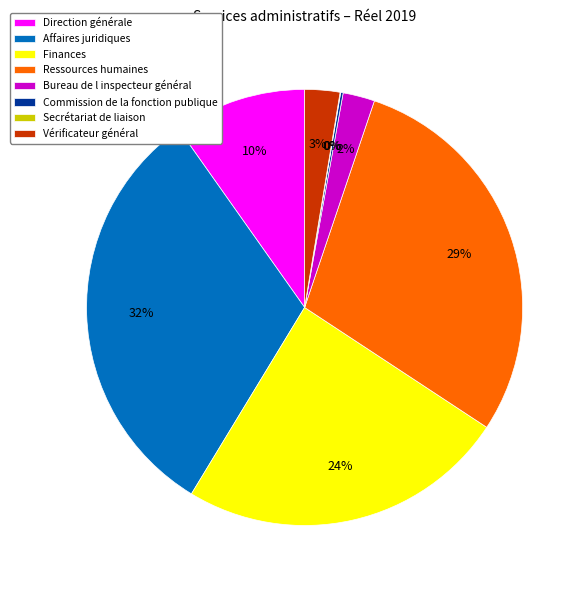

Is Direction générale the majority of the pie?

No